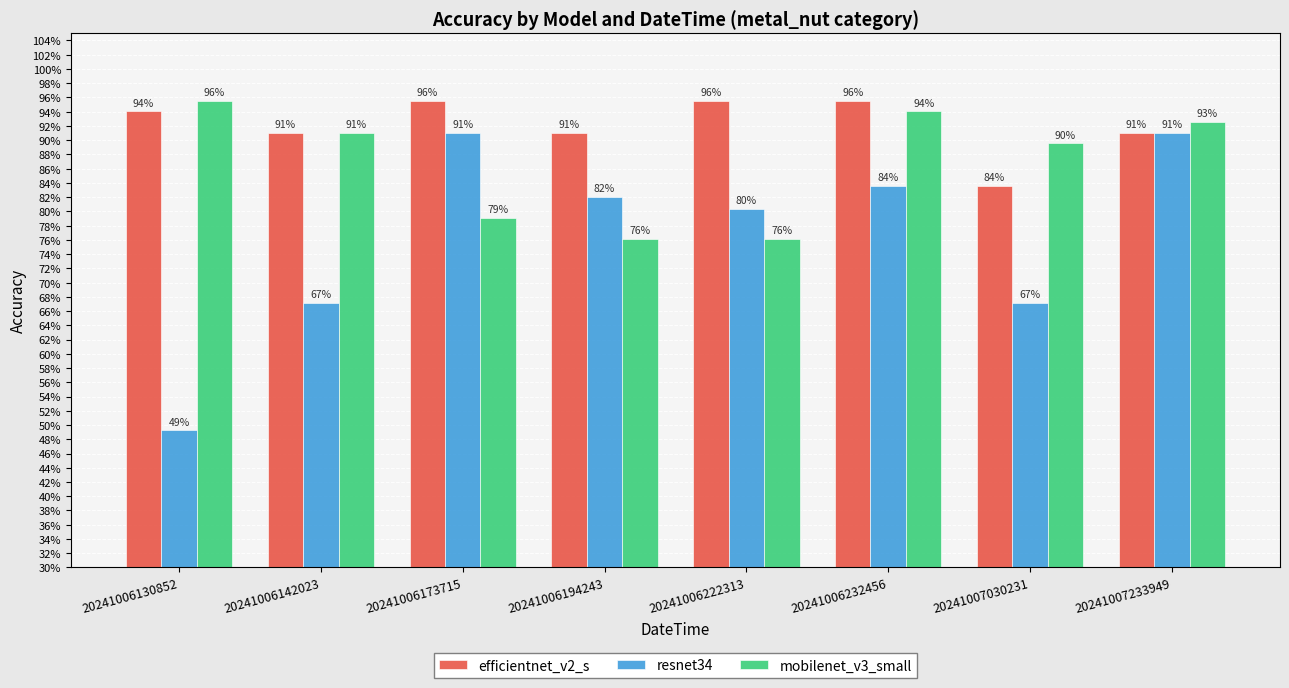

At which category is the sum across all series the highest?

20241007233949